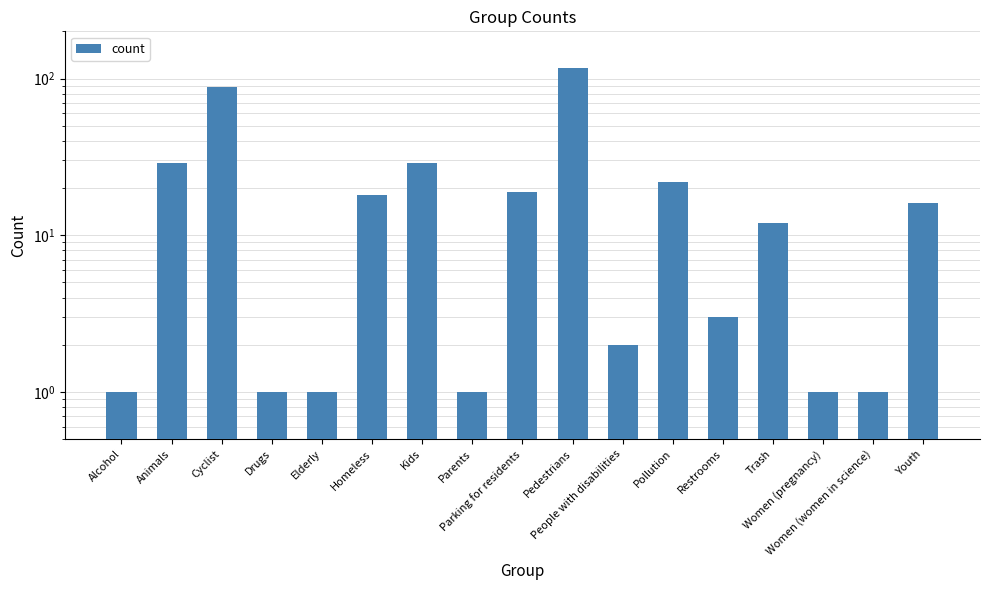

Rank the categories by value from highest to lowest.

Pedestrians, Cyclist, Animals, Kids, Pollution, Parking for residents, Homeless, Youth, Trash, Restrooms, People with disabilities, Alcohol, Drugs, Elderly, Parents, Women (pregnancy), Women (women in science)